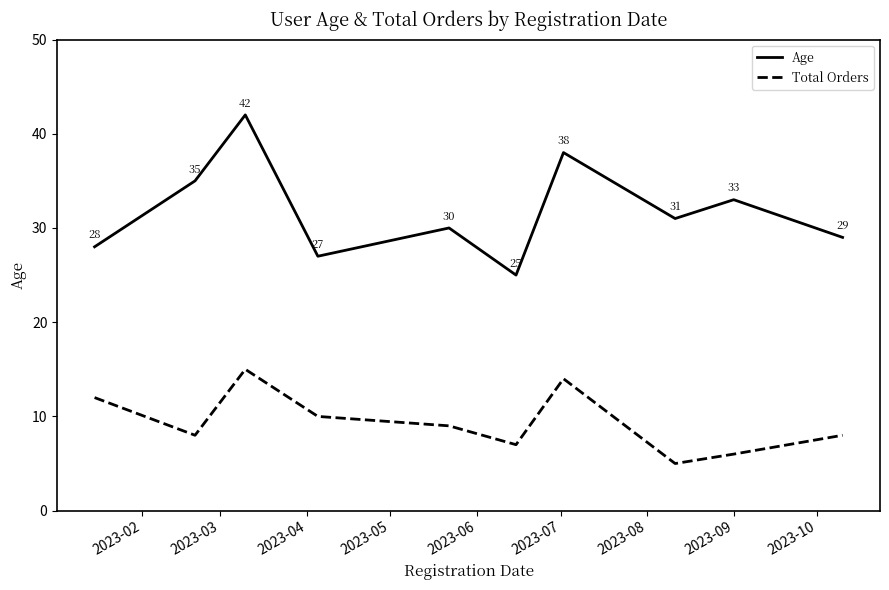

List the series in order of their peak value, lowest first.

Total Orders, Age